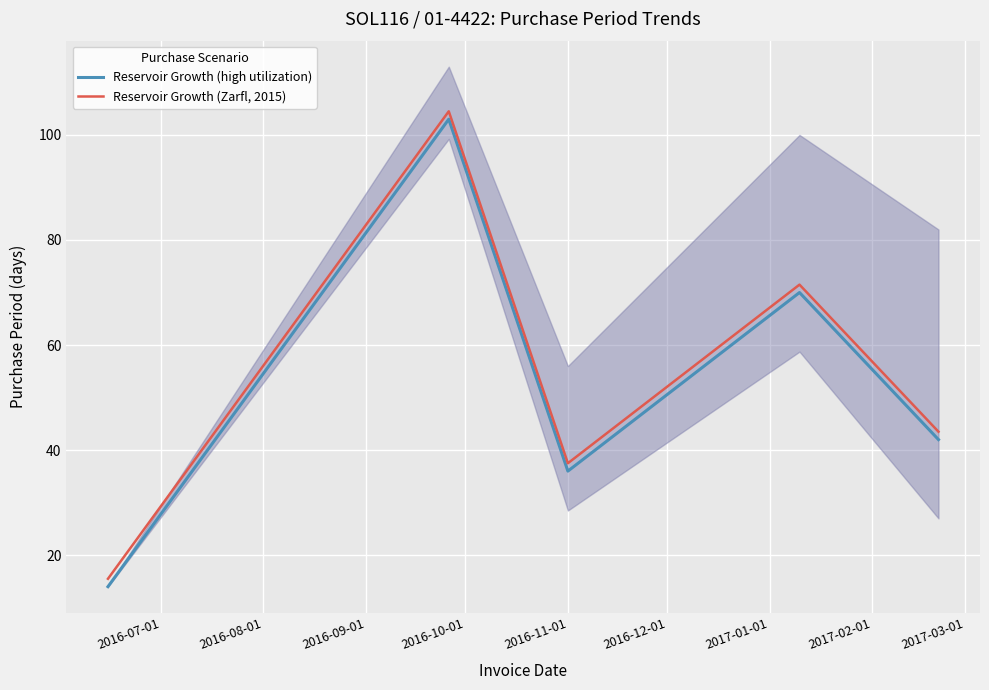

True or false: Reservoir Growth (Zarfl, 2015) and Reservoir Growth (high utilization) intersect in this chart.

False